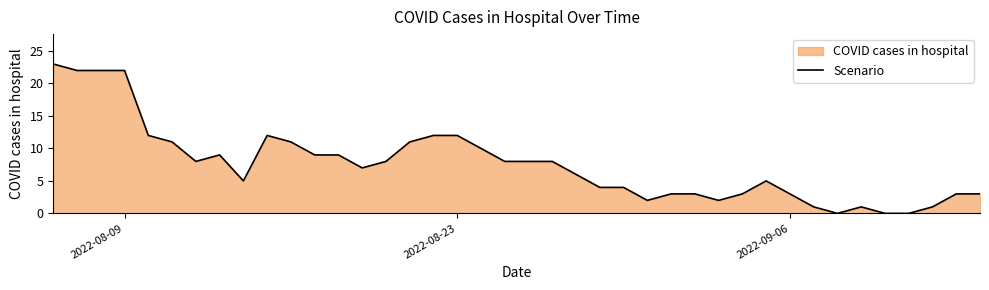

Reading left to right, list all the values displayed in this chart.

23	22	22	22	12	11	8	9	5	12	11	9	9	7	8	11	12	12	10	8	8	8	6	4	4	2	3	3	2	3	5	3	1	0	1	0	0	1	3	3